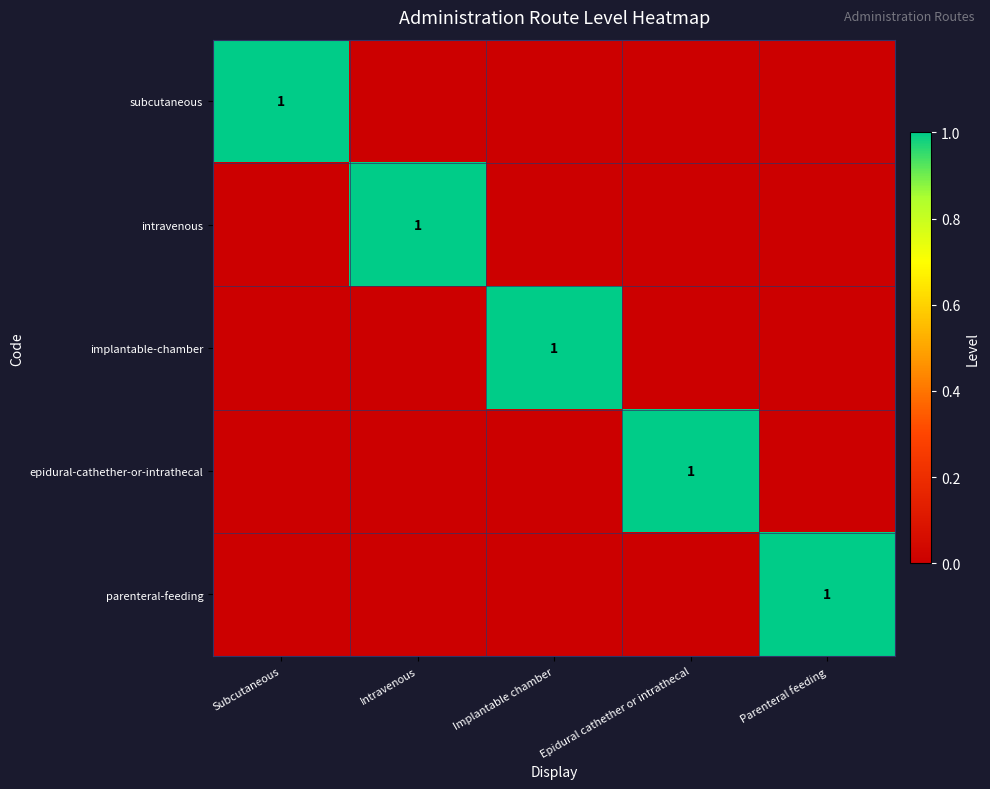

At how many categories does at least one series exceed 0?

5